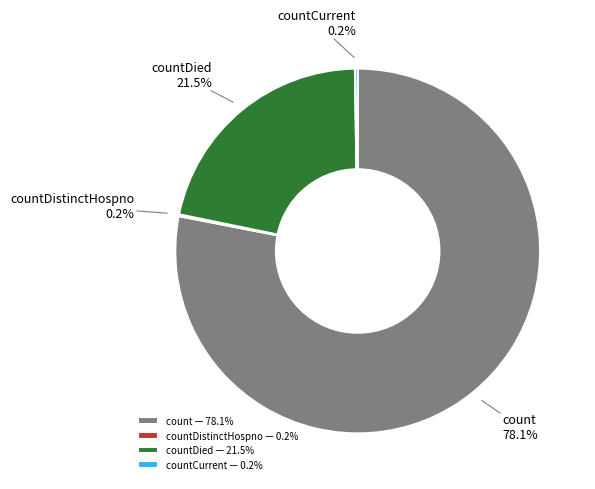

Is there a majority slice in this chart?

Yes